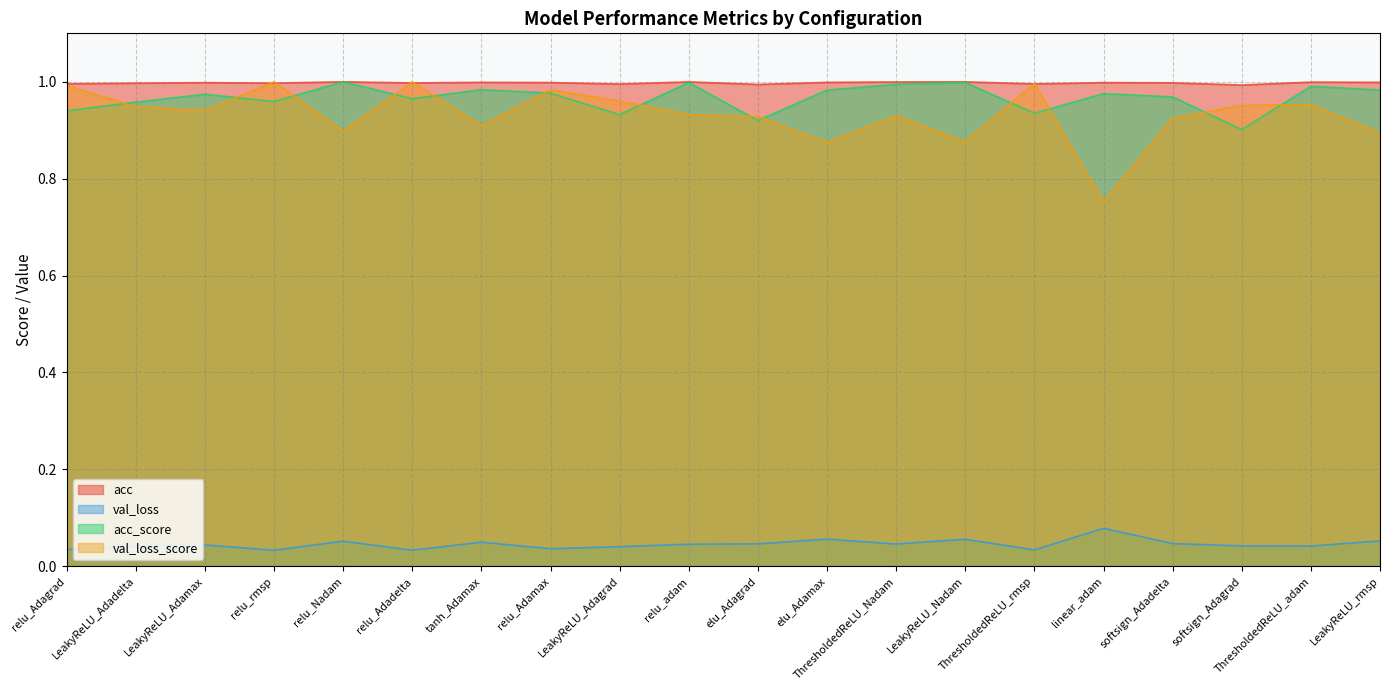

Reading left to right, extract all data points from this chart.

acc: relu_Adagrad=1.0	LeakyReLU_Adadelta=1.0	LeakyReLU_Adamax=1.0	relu_rmsp=1.0	relu_Nadam=1.0	relu_Adadelta=1.0	tanh_Adamax=1.0	relu_Adamax=1.0	LeakyReLU_Adagrad=1.0	relu_adam=1.0	elu_Adagrad=1.0	elu_Adamax=1.0	ThresholdedReLU_Nadam=1.0	LeakyReLU_Nadam=1.0	ThresholdedReLU_rmsp=1.0	linear_adam=1.0	softsign_Adadelta=1.0	softsign_Adagrad=1.0	ThresholdedReLU_adam=1.0	LeakyReLU_rmsp=1.0
val_loss: relu_Adagrad=0.0	LeakyReLU_Adadelta=0.0	LeakyReLU_Adamax=0.0	relu_rmsp=0.0	relu_Nadam=0.1	relu_Adadelta=0.0	tanh_Adamax=0.0	relu_Adamax=0.0	LeakyReLU_Adagrad=0.0	relu_adam=0.0	elu_Adagrad=0.0	elu_Adamax=0.1	ThresholdedReLU_Nadam=0.0	LeakyReLU_Nadam=0.1	ThresholdedReLU_rmsp=0.0	linear_adam=0.1	softsign_Adadelta=0.0	softsign_Adagrad=0.0	ThresholdedReLU_adam=0.0	LeakyReLU_rmsp=0.1
acc_score: relu_Adagrad=0.9	LeakyReLU_Adadelta=1.0	LeakyReLU_Adamax=1.0	relu_rmsp=1.0	relu_Nadam=1.0	relu_Adadelta=1.0	tanh_Adamax=1.0	relu_Adamax=1.0	LeakyReLU_Adagrad=0.9	relu_adam=1.0	elu_Adagrad=0.9	elu_Adamax=1.0	ThresholdedReLU_Nadam=1.0	LeakyReLU_Nadam=1.0	ThresholdedReLU_rmsp=0.9	linear_adam=1.0	softsign_Adadelta=1.0	softsign_Adagrad=0.9	ThresholdedReLU_adam=1.0	LeakyReLU_rmsp=1.0
val_loss_score: relu_Adagrad=1.0	LeakyReLU_Adadelta=0.9	LeakyReLU_Adamax=0.9	relu_rmsp=1.0	relu_Nadam=0.9	relu_Adadelta=1.0	tanh_Adamax=0.9	relu_Adamax=1.0	LeakyReLU_Adagrad=1.0	relu_adam=0.9	elu_Adagrad=0.9	elu_Adamax=0.9	ThresholdedReLU_Nadam=0.9	LeakyReLU_Nadam=0.9	ThresholdedReLU_rmsp=1.0	linear_adam=0.8	softsign_Adadelta=0.9	softsign_Adagrad=1.0	ThresholdedReLU_adam=1.0	LeakyReLU_rmsp=0.9